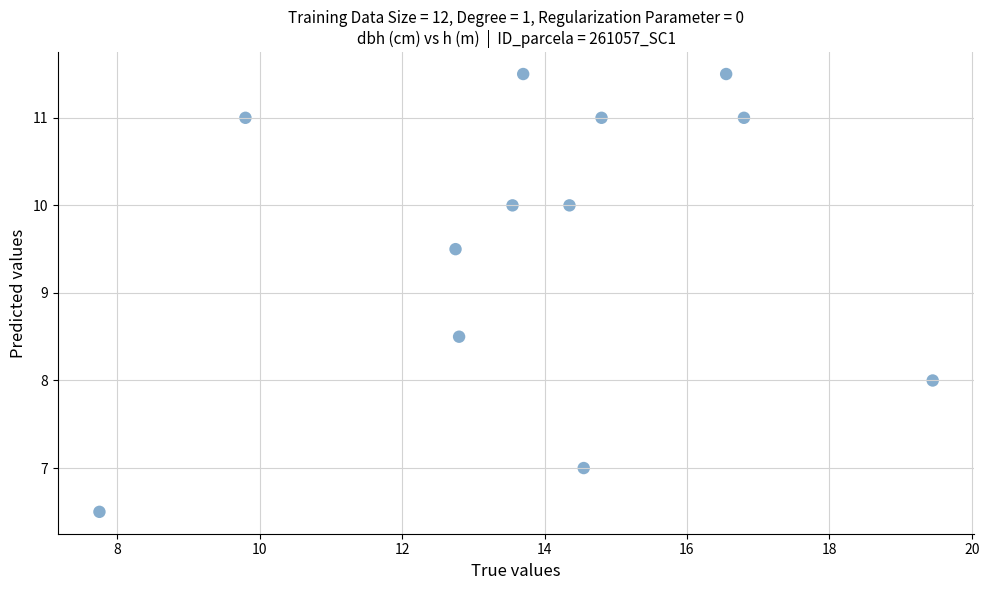

What is the range of Y values (max minus min)?

5.0